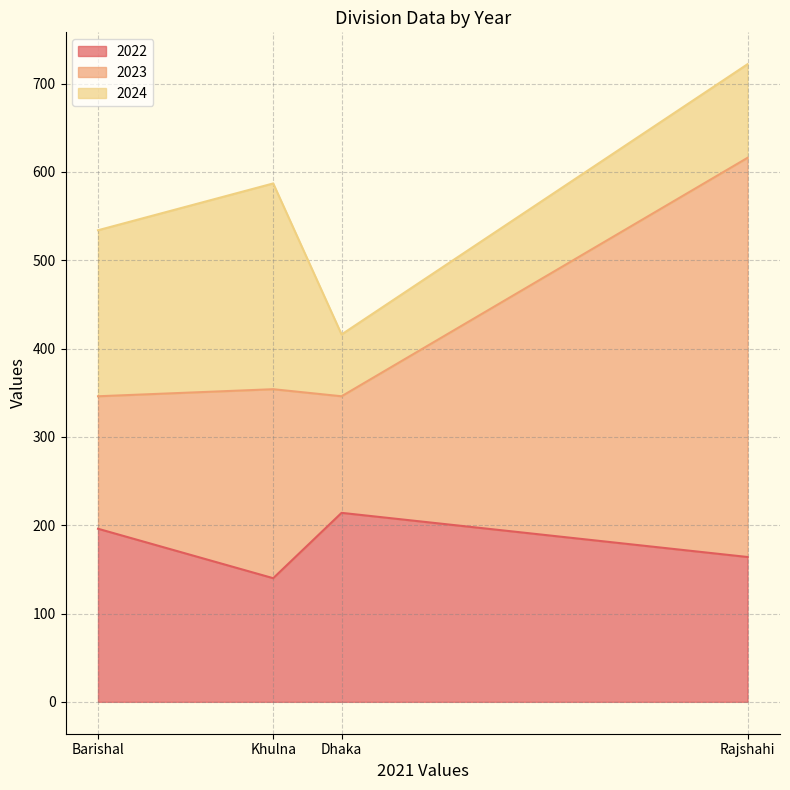

The 2023 series shows 452 at Rajshahi. True or false?

True